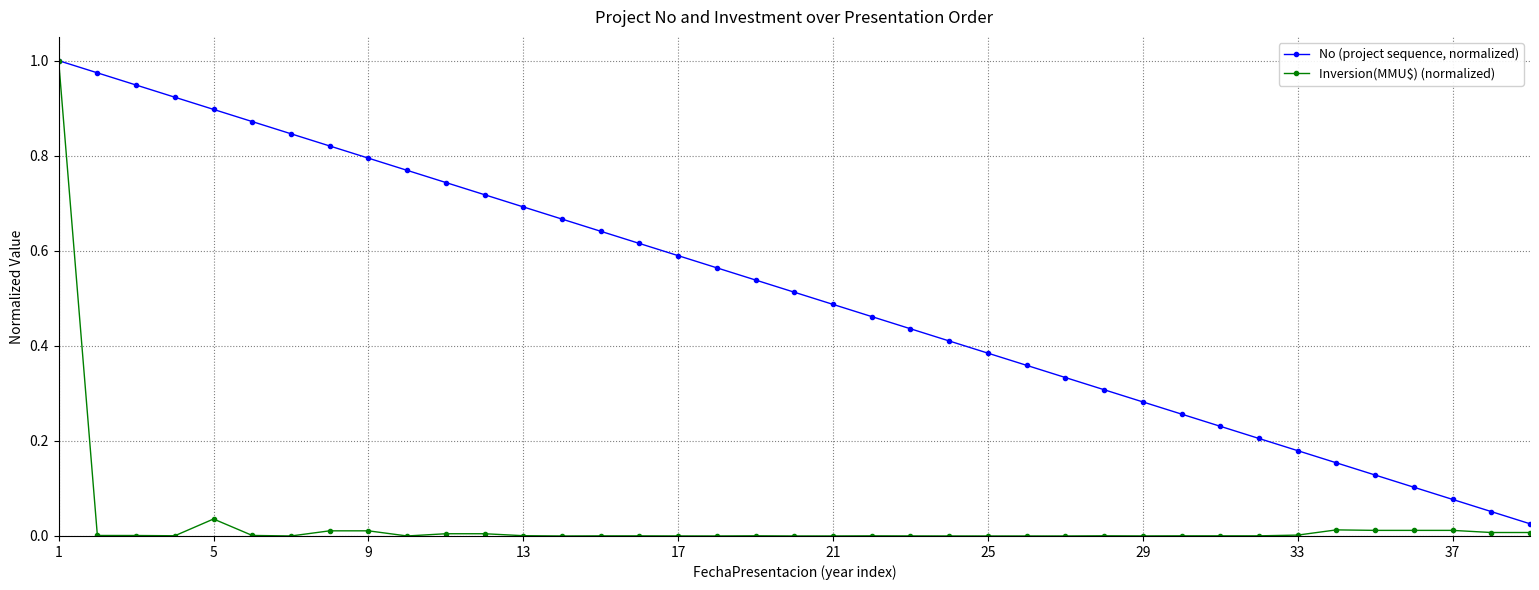

True or false: Inversion(MMU$) (normalized) has more than 2 points higher than both neighbors.

True